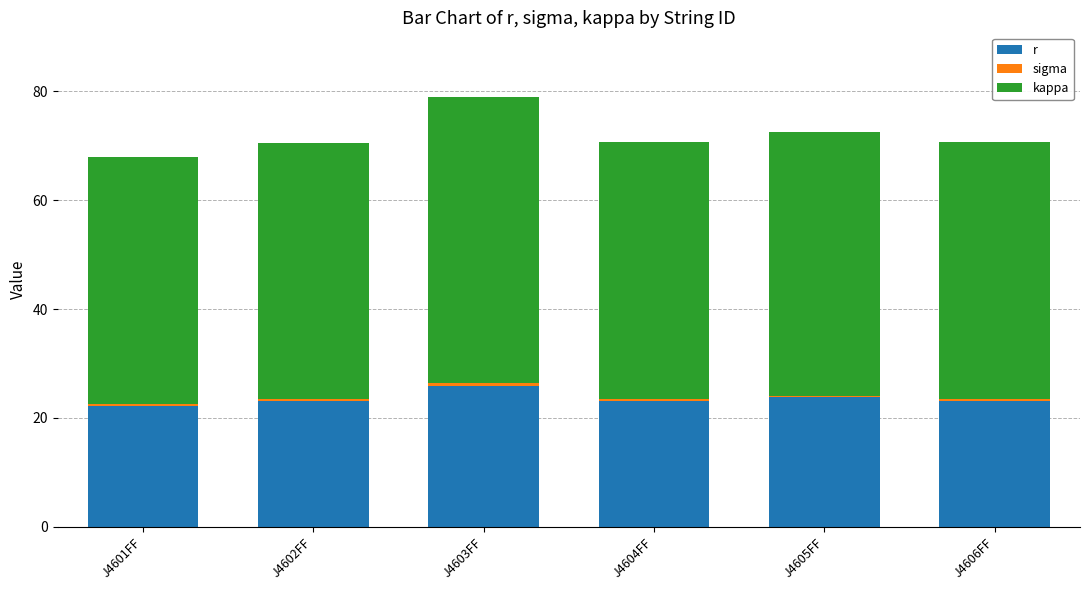

At which category is the sum across all series the highest?

J4603FF